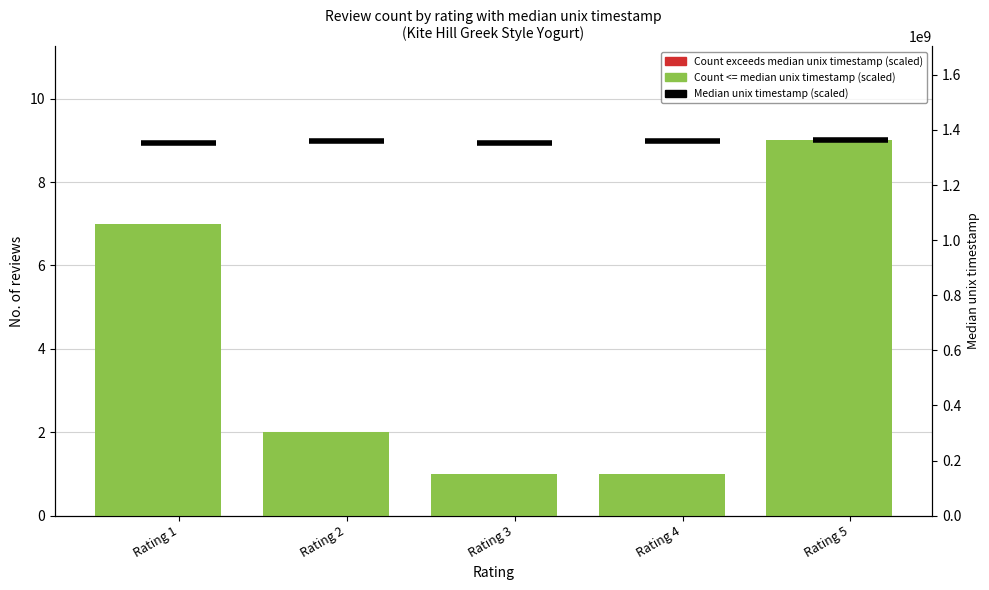

The chart shows a value of 1 at 2. True or false?

False